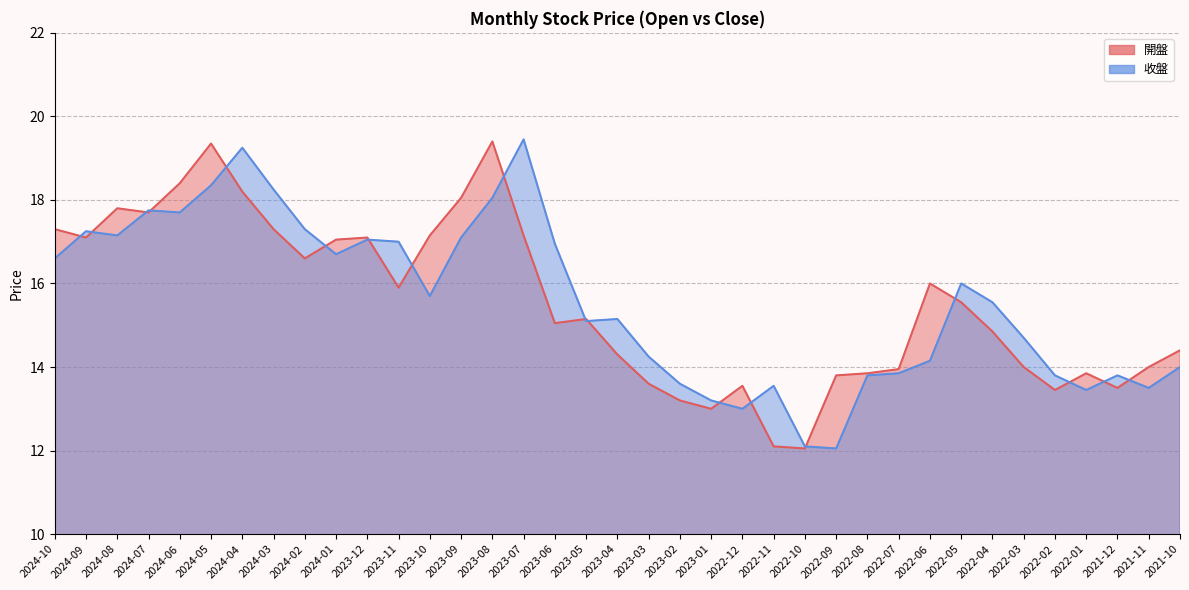

How many lines are shown in the chart?

2